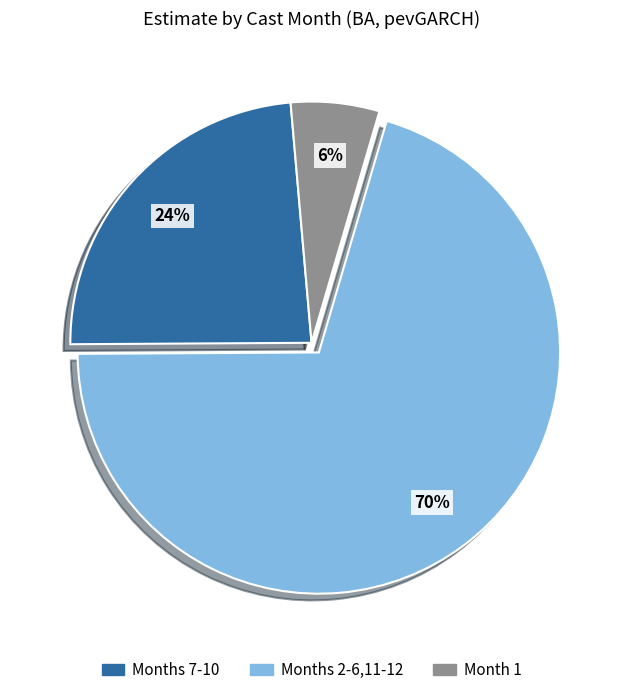

Is there a majority slice in this chart?

Yes